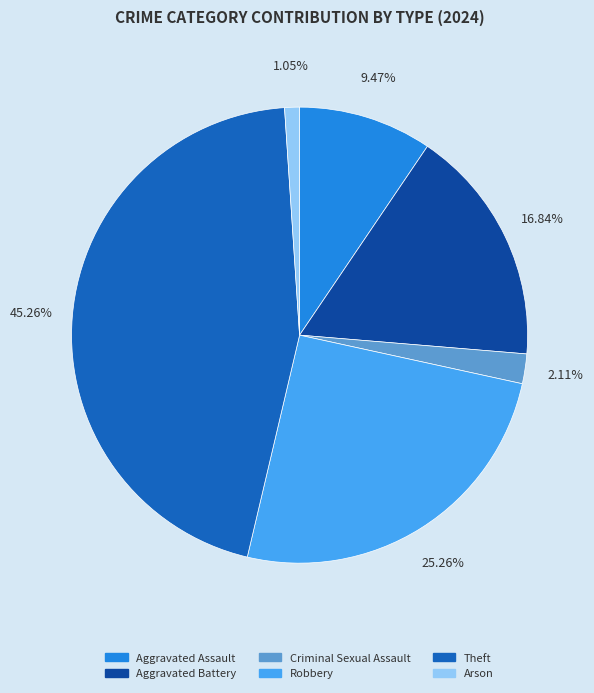

To the nearest percent, what percentage of the pie is Aggravated Battery?

17%